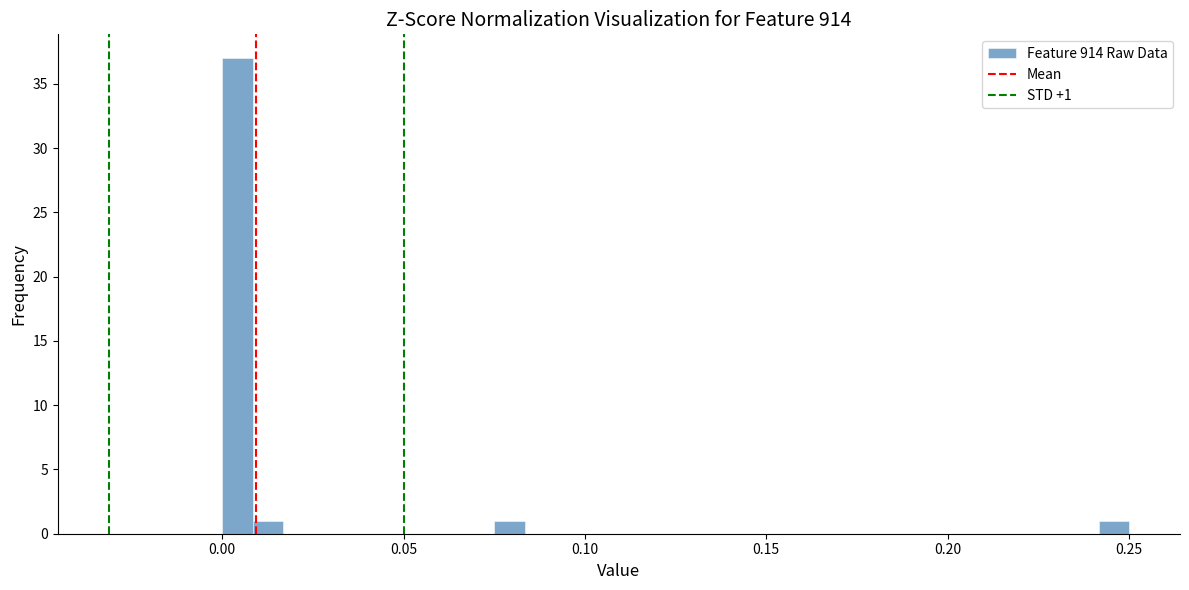

Read against the x-axis, roughly where is the centre of the tallest bar?

0.005